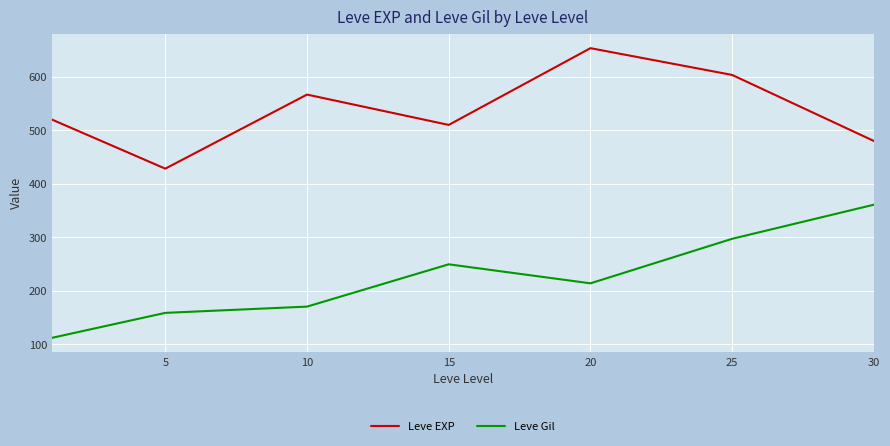

What is the lowest value of the Leve EXP series?

428.3